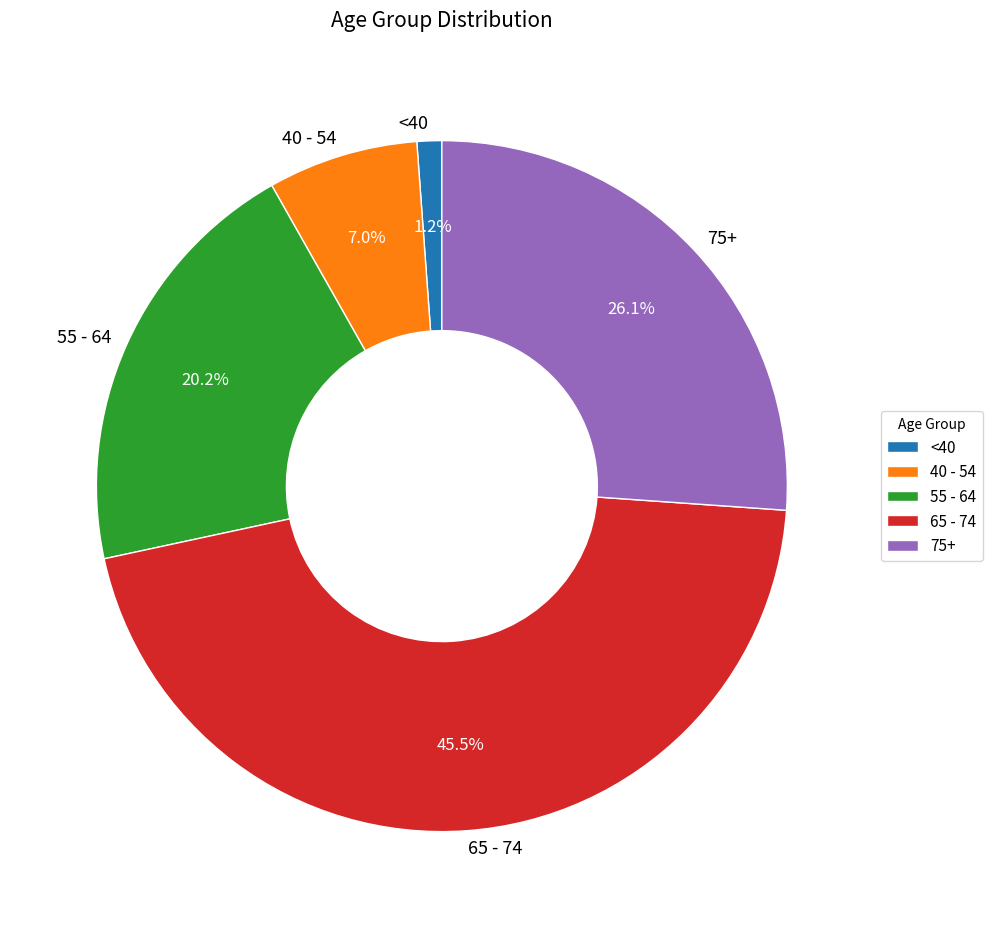

Does any single category account for the majority?

No